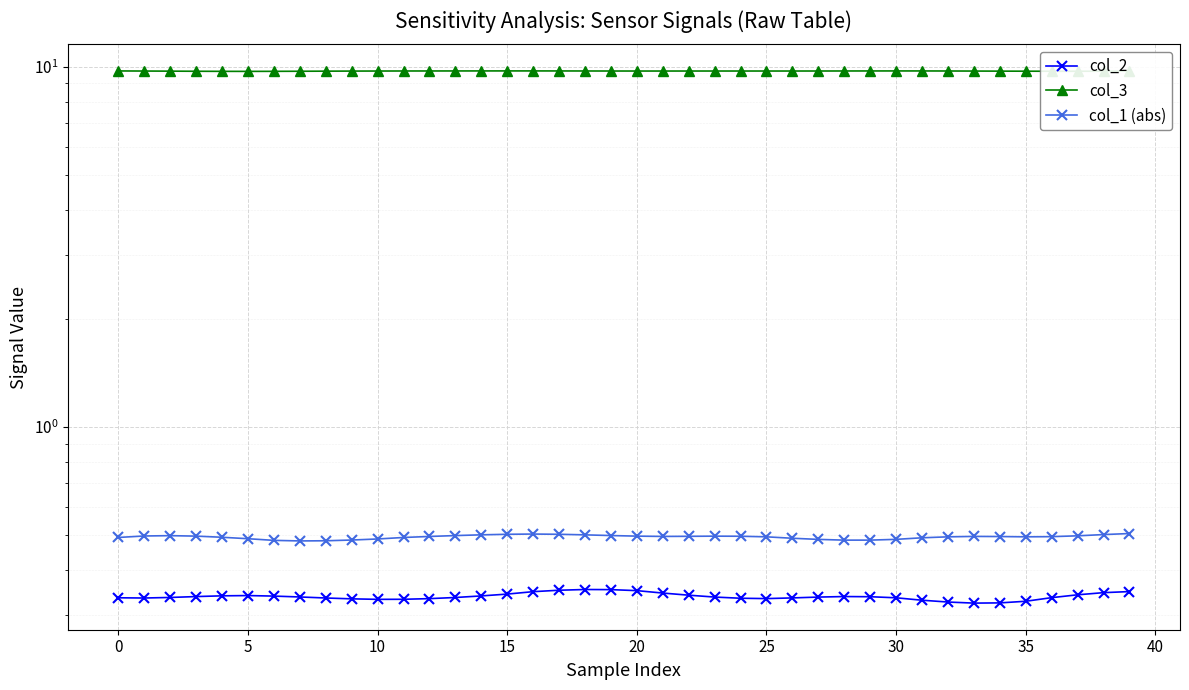

Which has a higher value, 30 or 20?

20